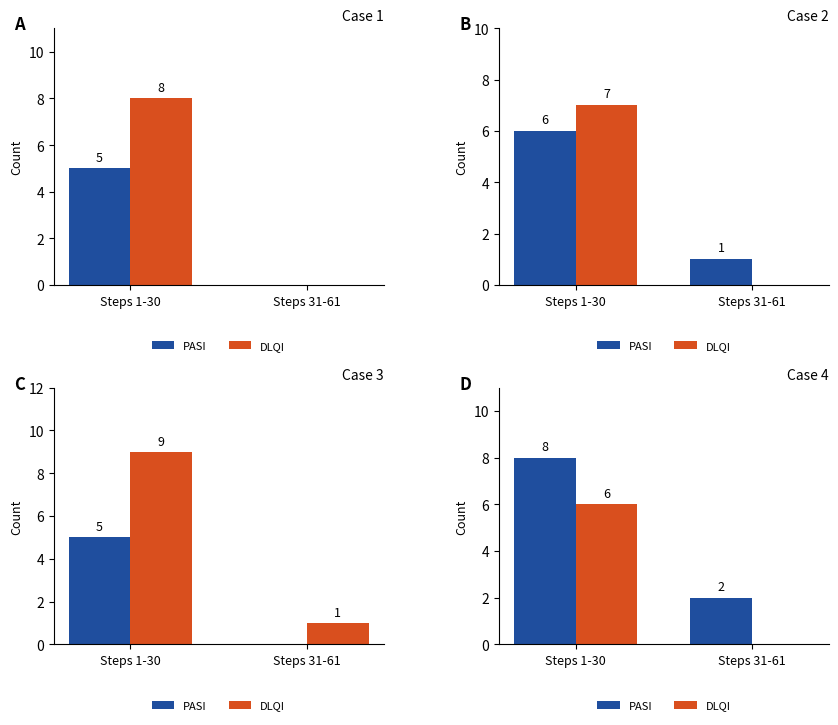

Which has a higher value, Steps 31-61 or Steps 1-30?

Steps 1-30